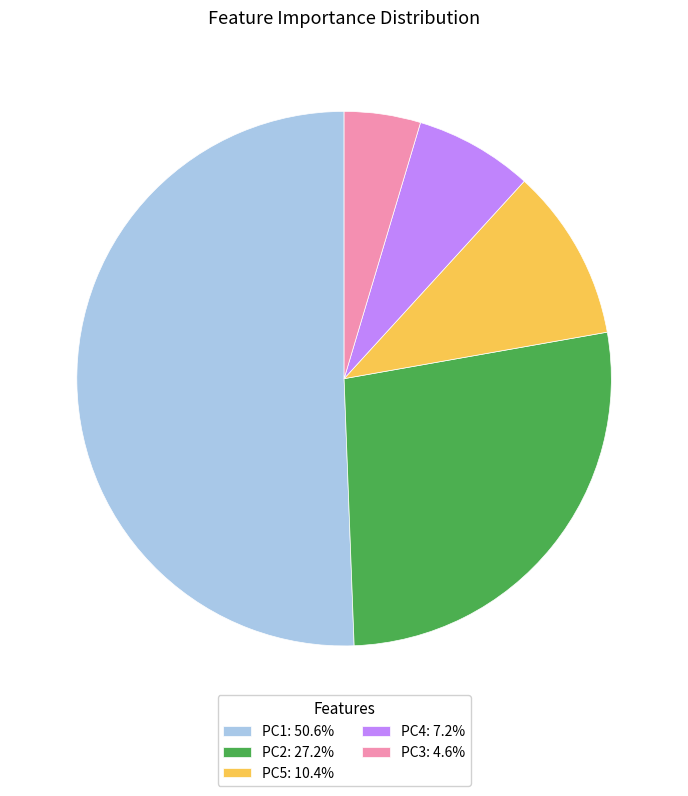

Does any single category account for the majority?

Yes